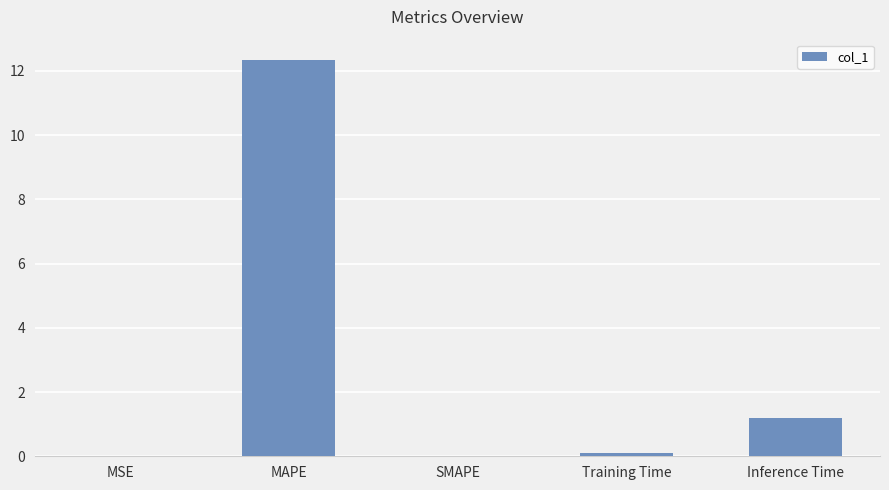

Which has a higher value, Training Time or Inference Time?

Inference Time